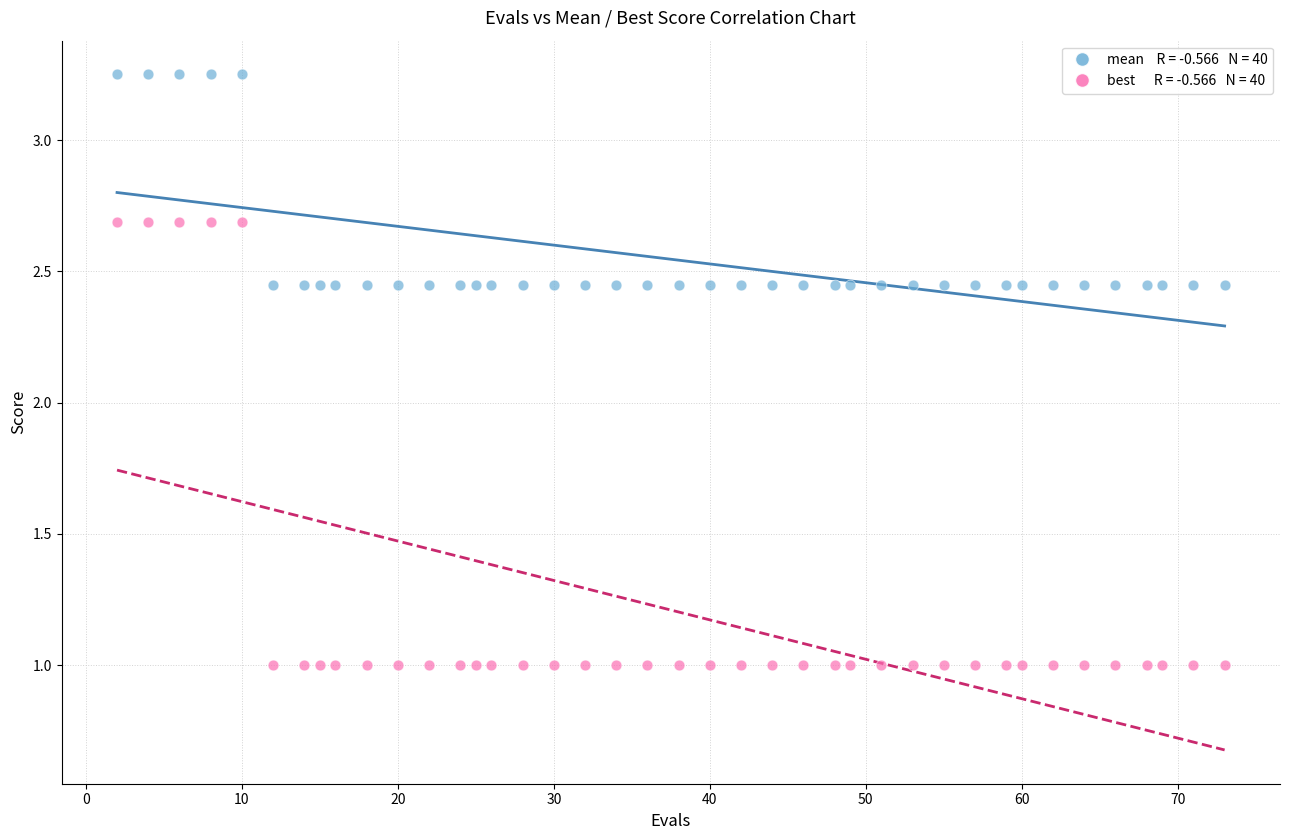

Across all data points, what is the range of X values (max minus min)?

71.0